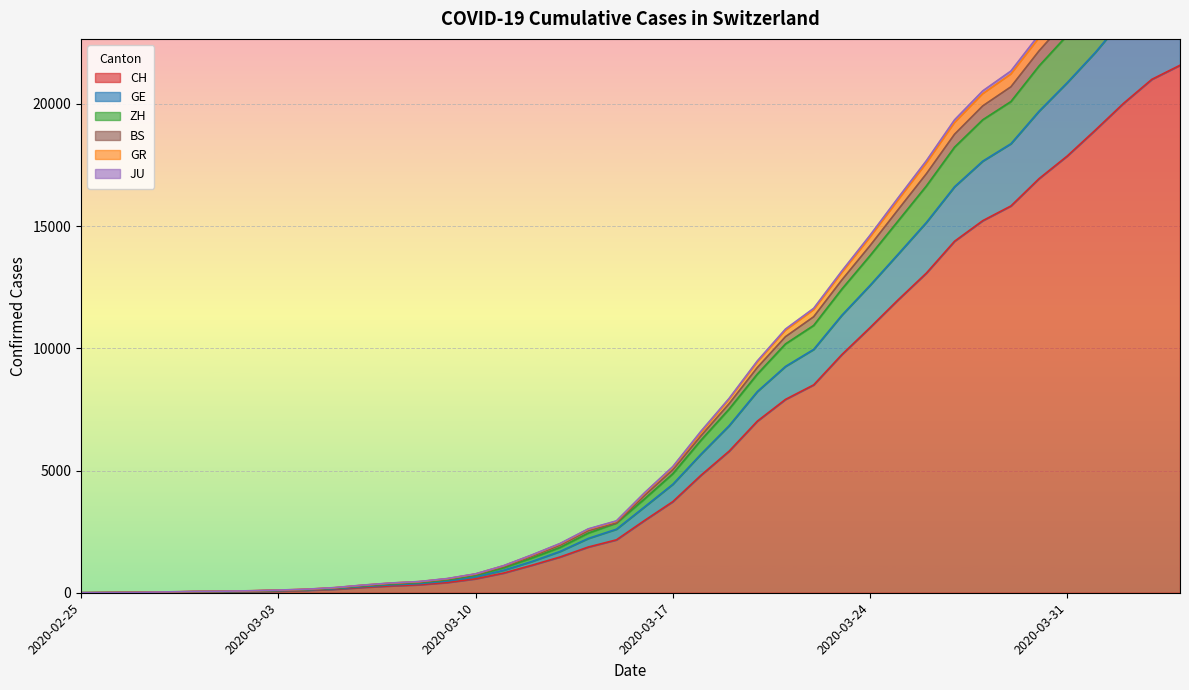

How many positive values does the GR series have?

39